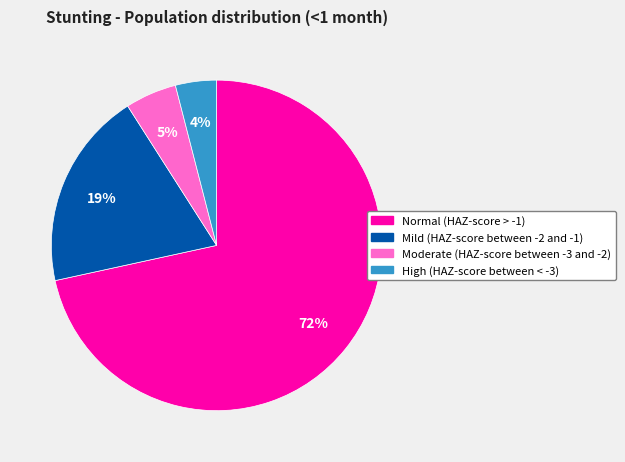

Does High (HAZ-score between < -3) account for over 50% of the chart?

No